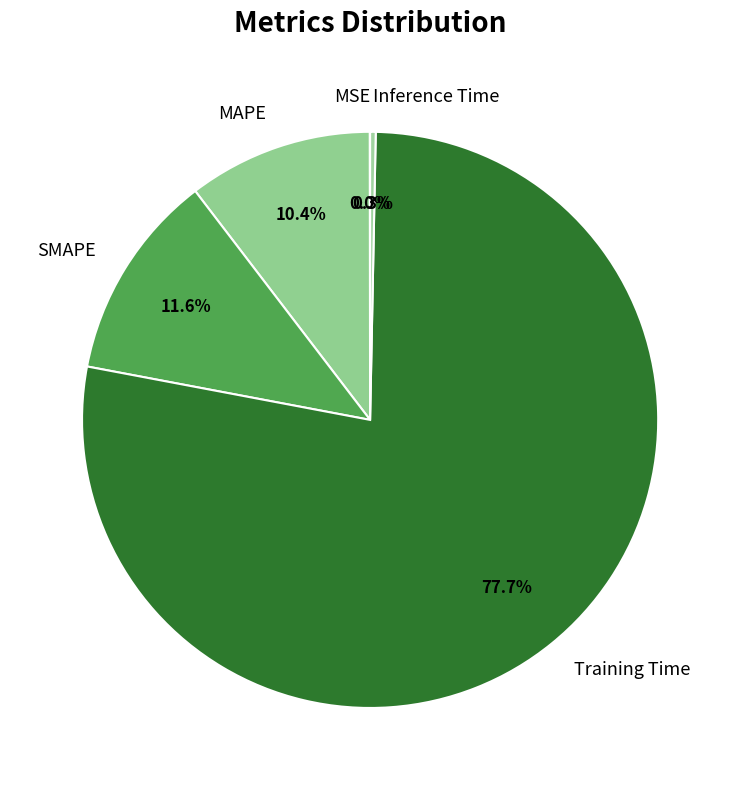

What portion of the pie excludes Training Time?

22.3%